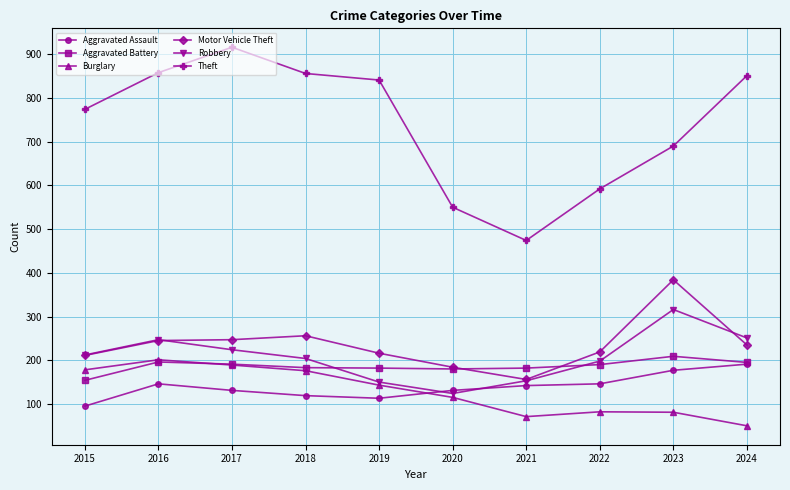

What is the difference between the maximum and minimum values in the Burglary series?

151